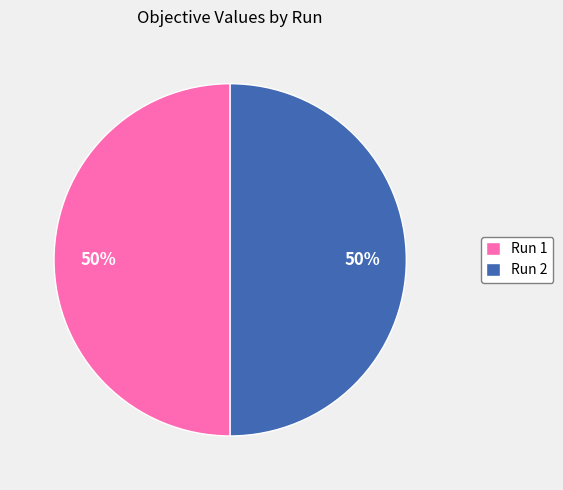

To the nearest percent, what is the average slice percentage?

50%